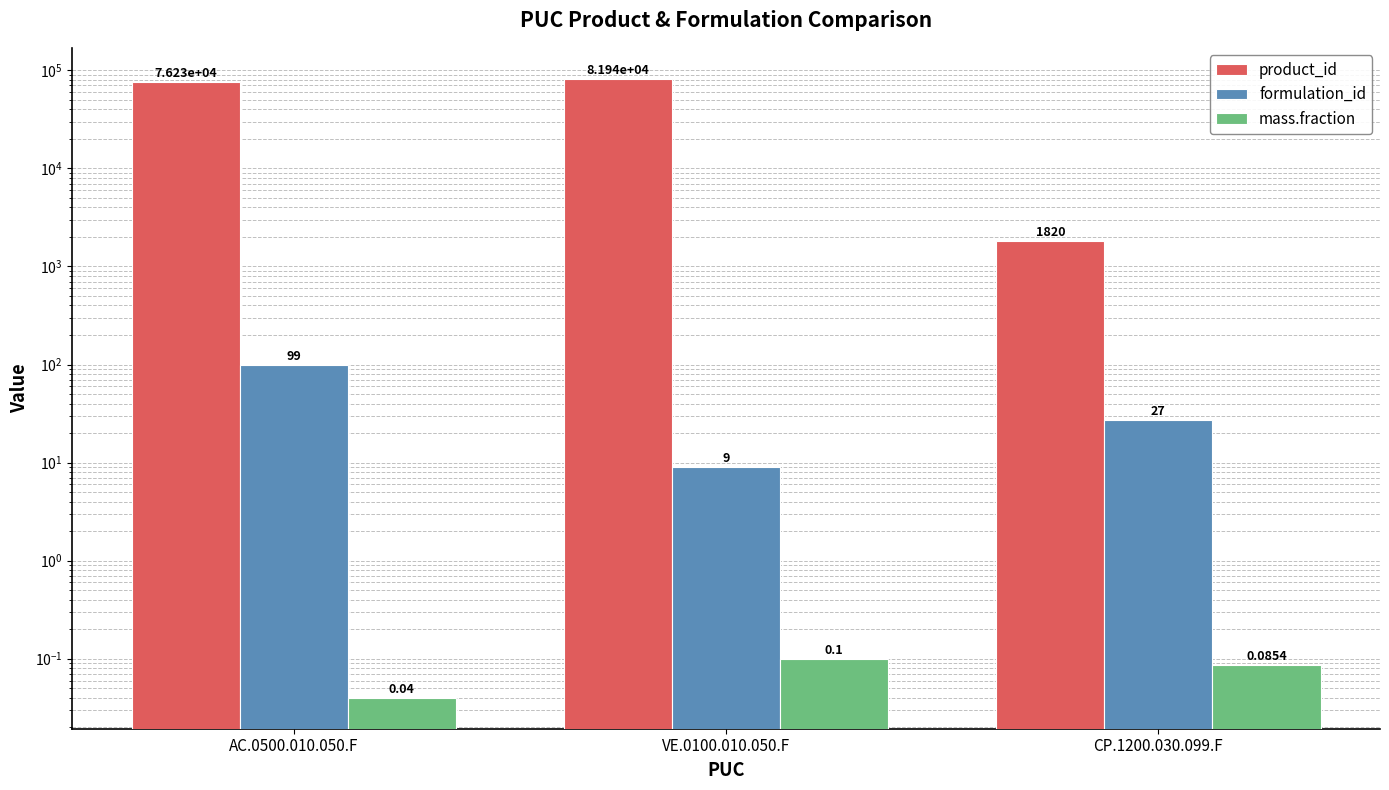

What is the sum of all formulation_id values?

135.0